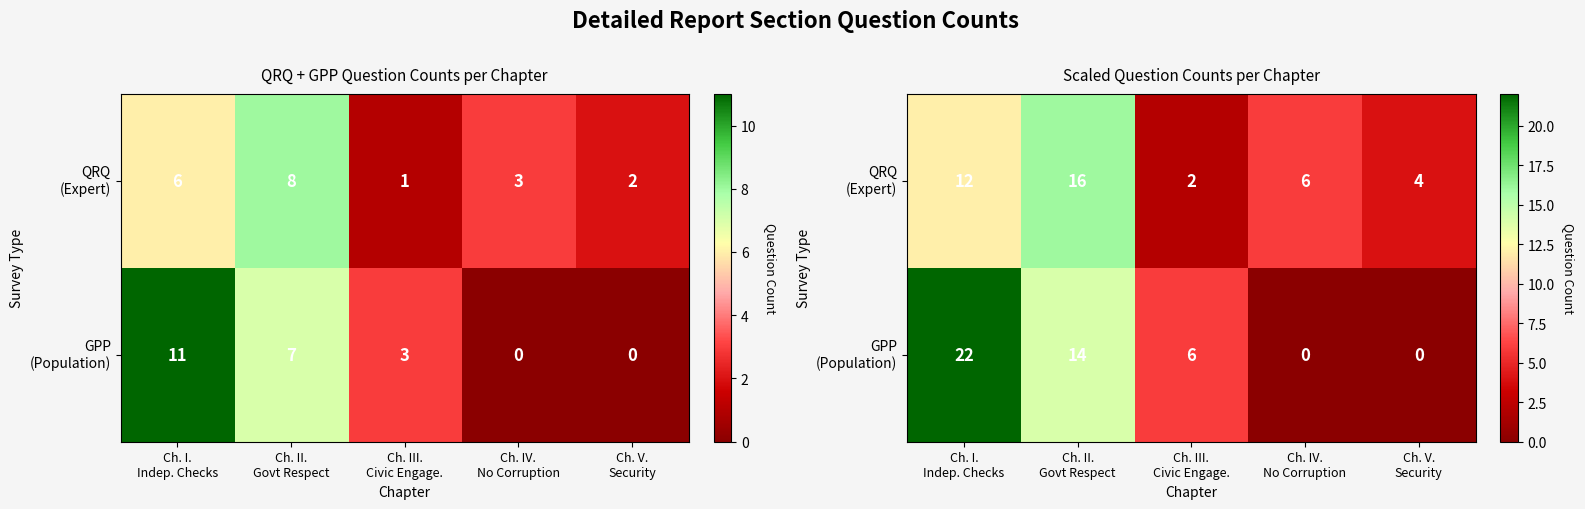

List the series in order of their peak value, highest first.

GPP (Population), QRQ (Expert)